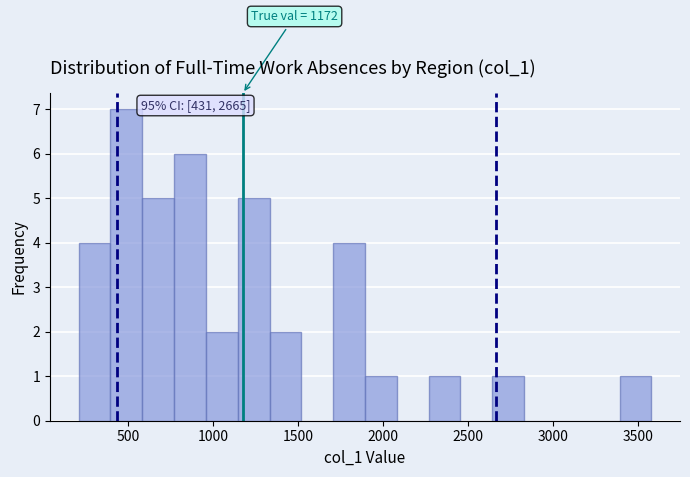

Around what value on the x-axis is the tallest bar? Give the approximate position of its centre, as read against the axis.

500